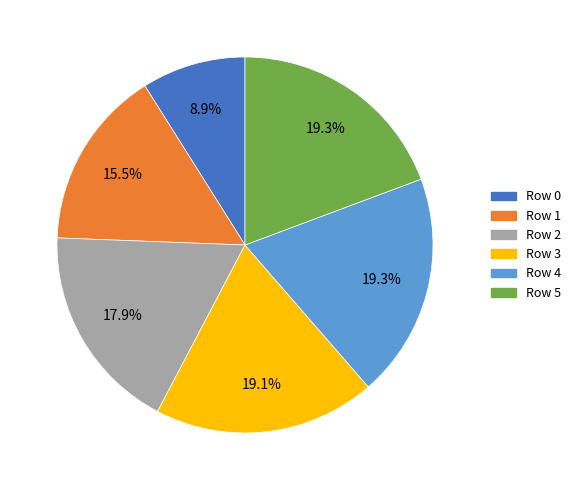

Approximately how many times larger is the value at Row 2 compared to Row 3?

0.9